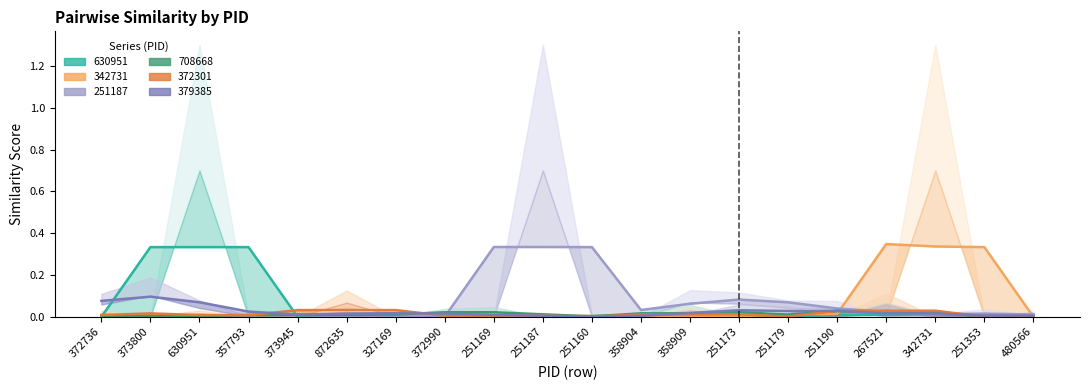

The value of 630951 at 327169 is 0.0. True or false?

True